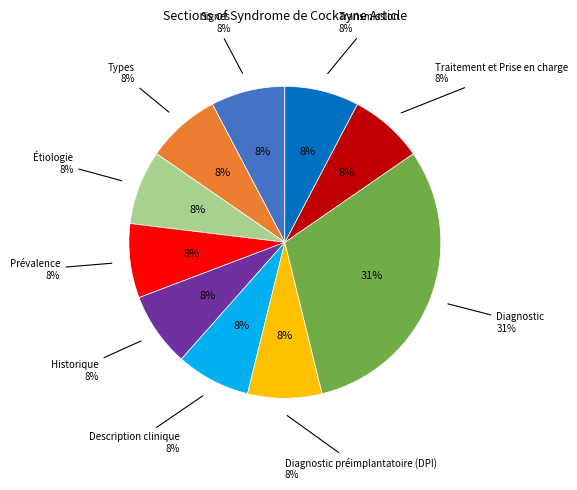

Combined, do Transmission and Description clinique account for over 50%?

No